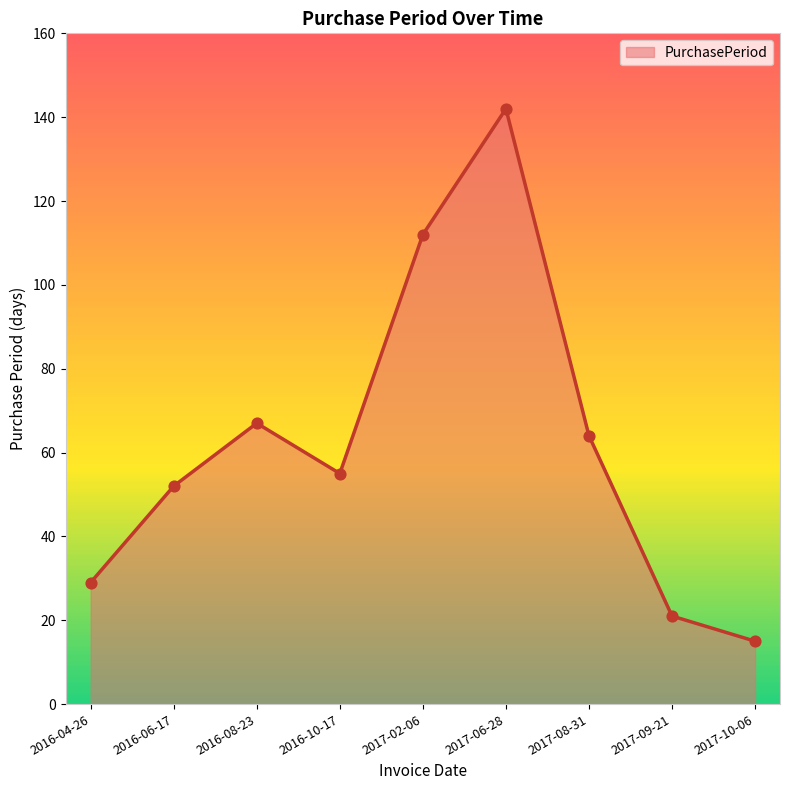

What is the ratio of the value at 2016-10-17 to the value at 2017-02-06?

0.5